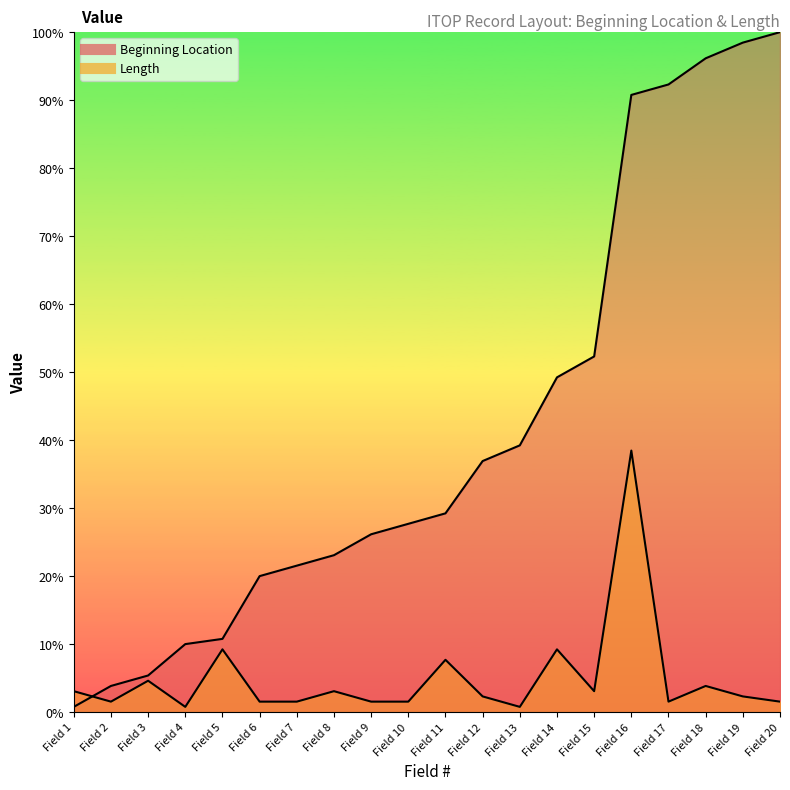

Between Field 13 and Field 14, which series saw the biggest shift?

Beginning Location